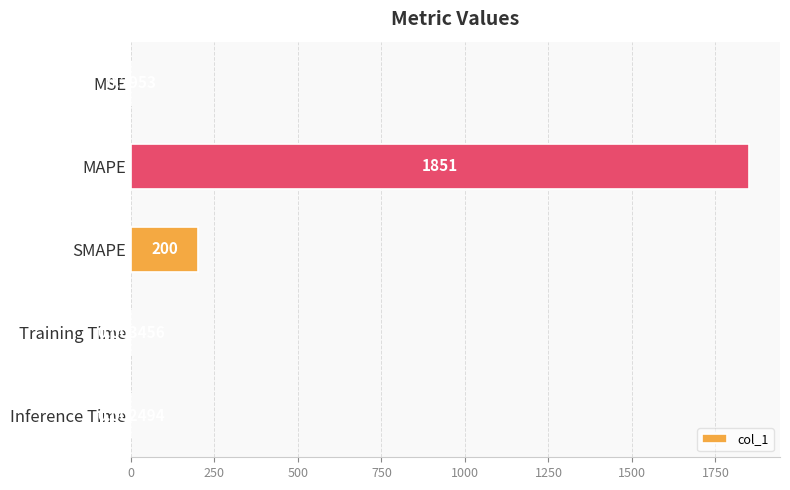

Which label corresponds to the largest value in the chart?

MAPE